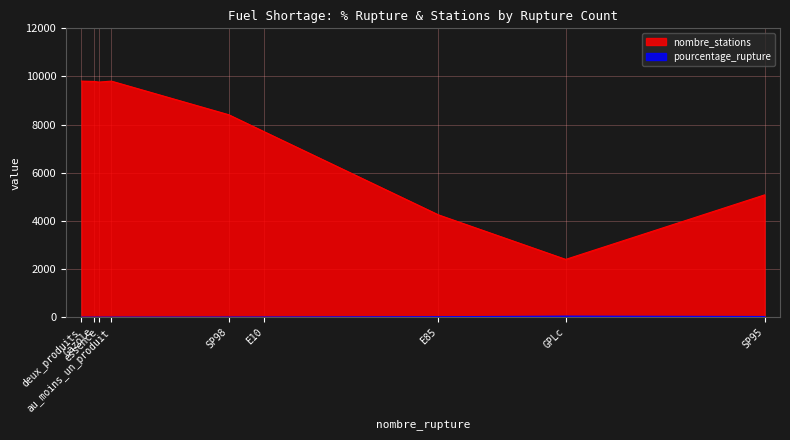

True or false: pourcentage_rupture and nombre_stations intersect in this chart.

False